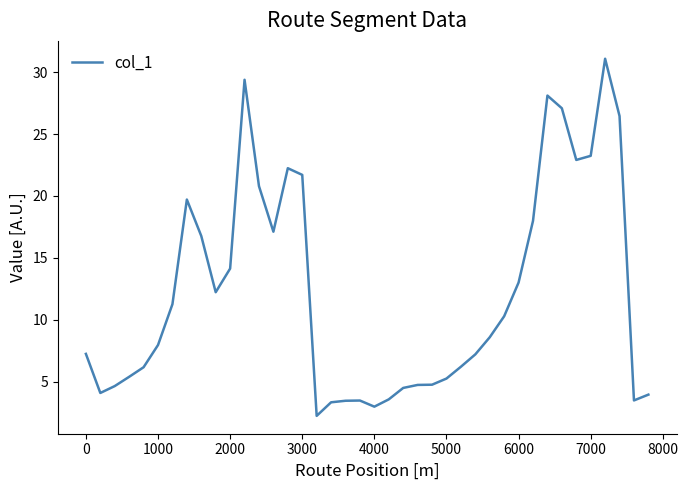

What is the difference between the maximum and minimum values?

28.8